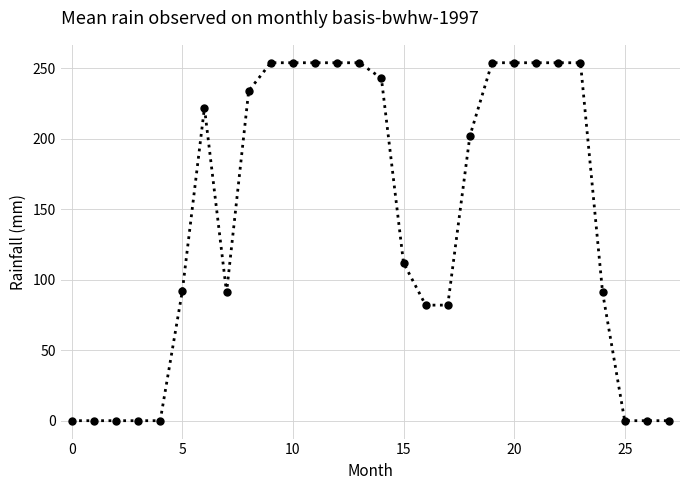

How many categories are shown in the chart?

28